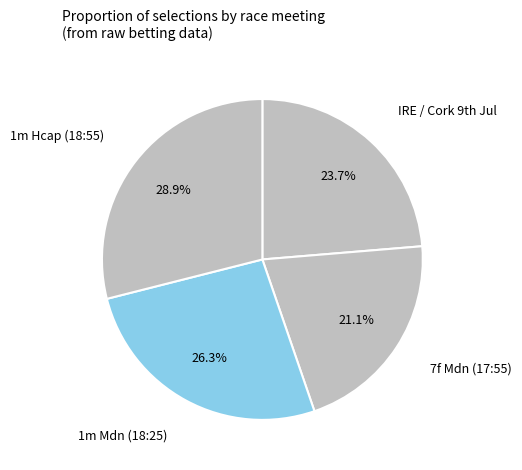

How many slices are in this pie chart?

4